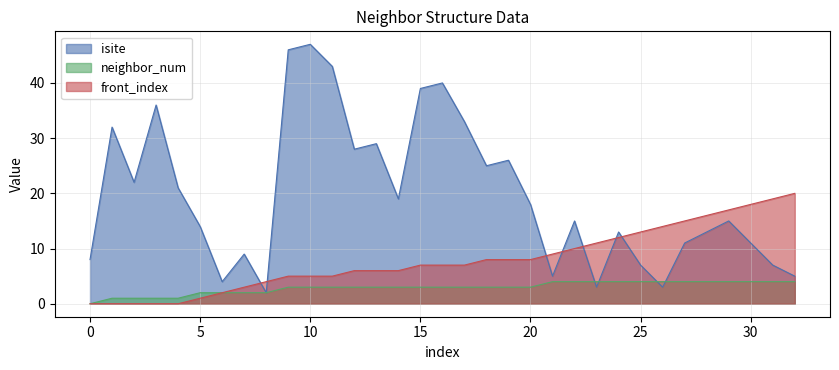

True or false: neighbor_num has a value of 2 at 26.

False